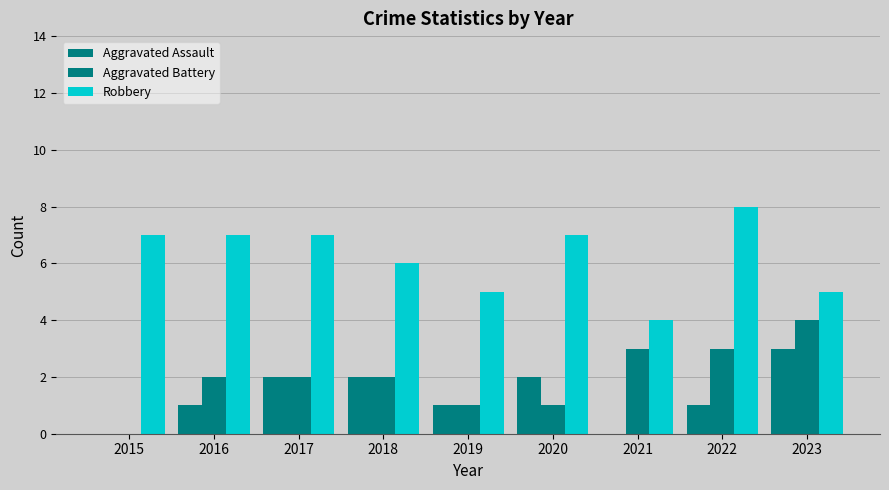

Reading left to right, extract all data points from this chart.

Aggravated Assault: 2015=0	2016=1	2017=2	2018=2	2019=1	2020=2	2021=0	2022=1	2023=3
Aggravated Battery: 2015=0	2016=2	2017=2	2018=2	2019=1	2020=1	2021=3	2022=3	2023=4
Robbery: 2015=7	2016=7	2017=7	2018=6	2019=5	2020=7	2021=4	2022=8	2023=5